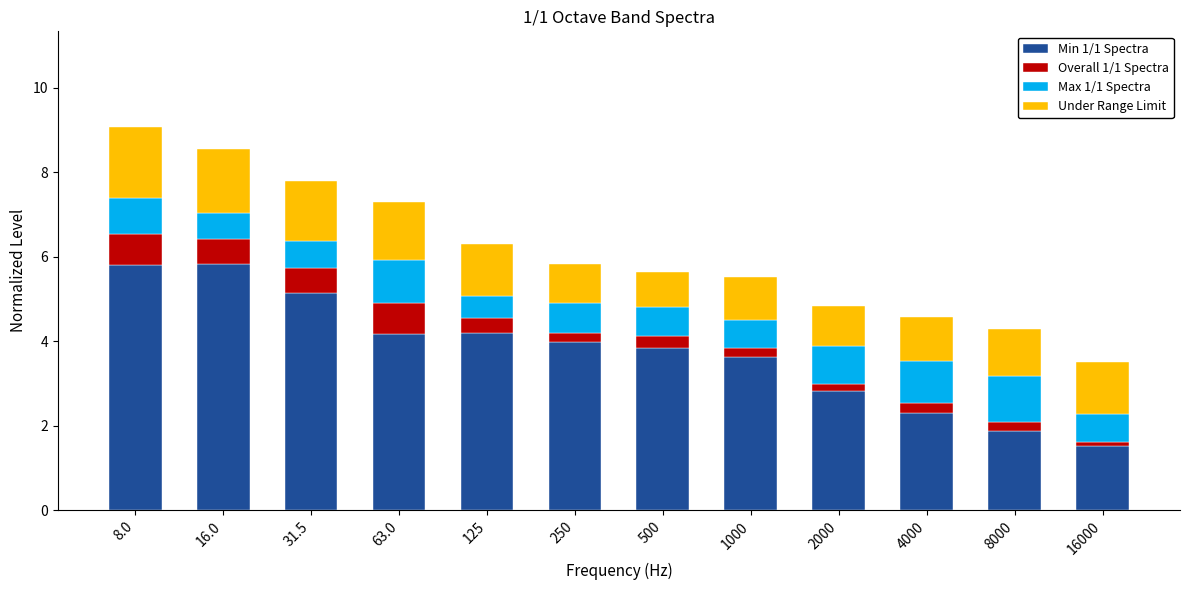

What is the total value across all series at 125?

6.3